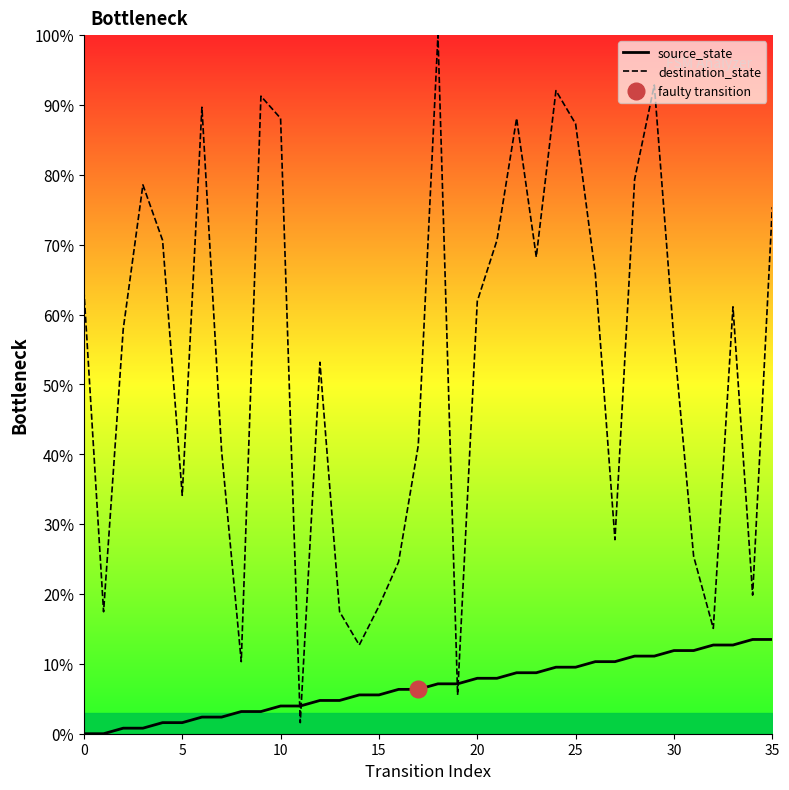

What is the sum of the destination_state values at 17 and 27?

69.0